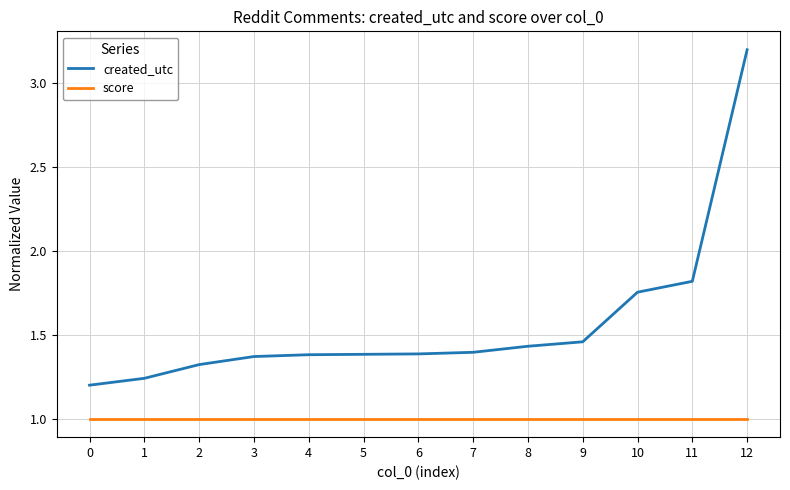

Which category has the highest value across all series?

12